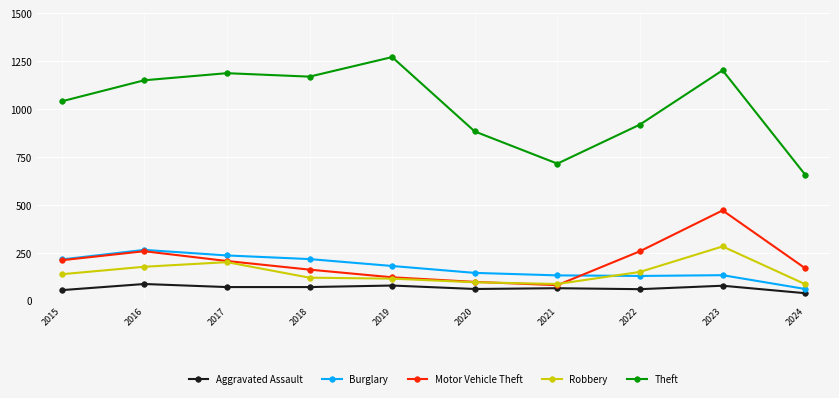

True or false: Motor Vehicle Theft has more than 1 interior local peaks.

True